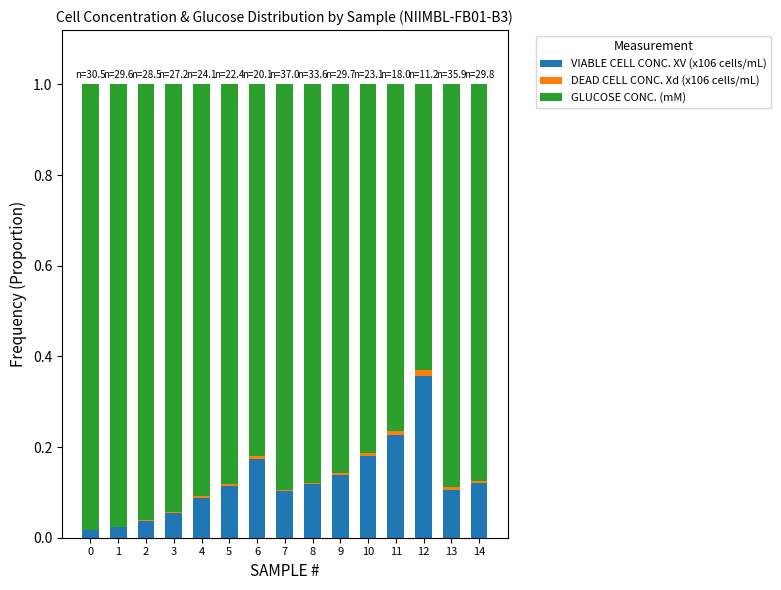

Are the bars grouped side by side (vs. stacked)?

No